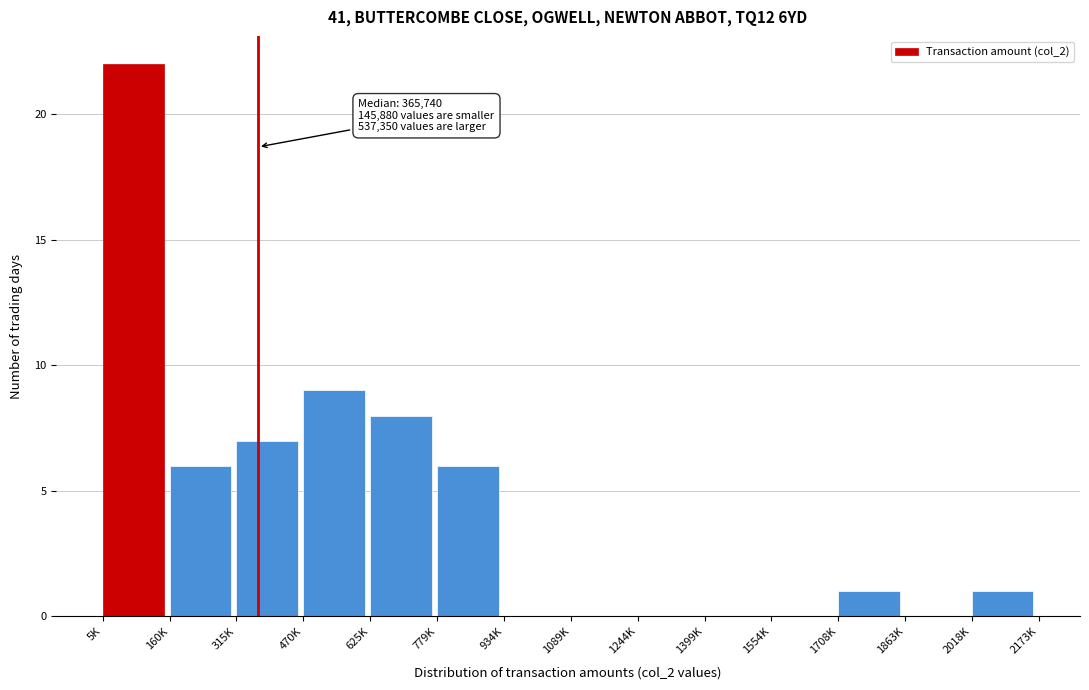

Reading right to left, extract all data points from this chart.

2018K=1	1863K=0	1708K=1	1554K=0	1399K=0	1244K=0	1089K=0	934K=0	779K=6	625K=8	470K=9	315K=7	160K=6	5K=22